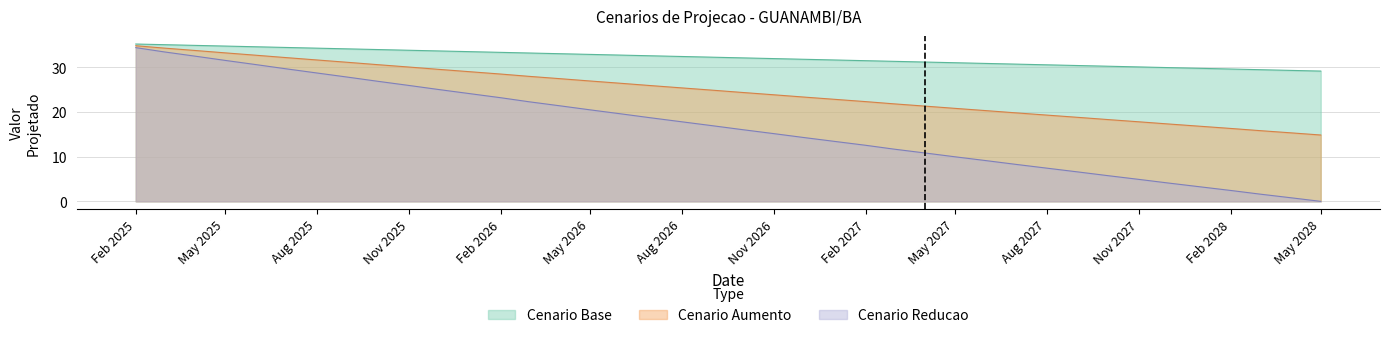

True or false: Cenario Reducao and Cenario Base cross at least once.

False